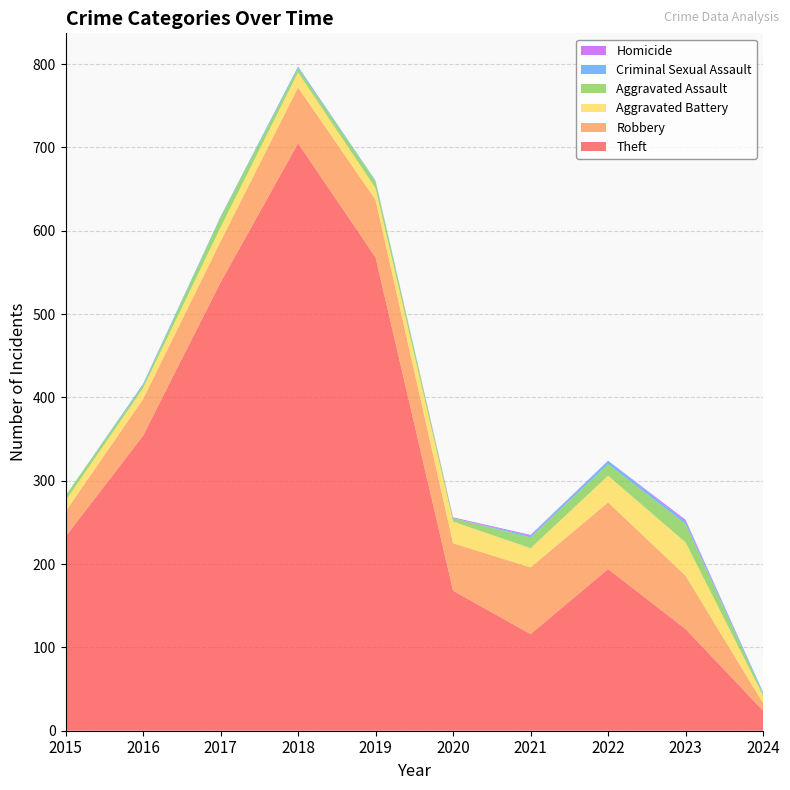

Reading left to right, what are all the values shown in this chart?

Theft: 2015=233	2016=354	2017=538	2018=705	2019=568	2020=168	2021=116	2022=194	2023=122	2024=24
Robbery: 2015=30	2016=44	2017=49	2018=67	2019=69	2020=57	2021=80	2022=80	2023=64	2024=9
Aggravated Battery: 2015=13	2016=13	2017=17	2018=18	2019=14	2020=26	2021=23	2022=32	2023=40	2024=9
Aggravated Assault: 2015=6	2016=3	2017=12	2018=5	2019=8	2020=4	2021=13	2022=14	2023=22	2024=2
Criminal Sexual Assault: 2015=0	2016=2	2017=1	2018=2	2019=1	2020=0	2021=2	2022=4	2023=3	2024=2
Homicide: 2015=0	2016=0	2017=0	2018=0	2019=0	2020=1	2021=1	2022=0	2023=2	2024=0